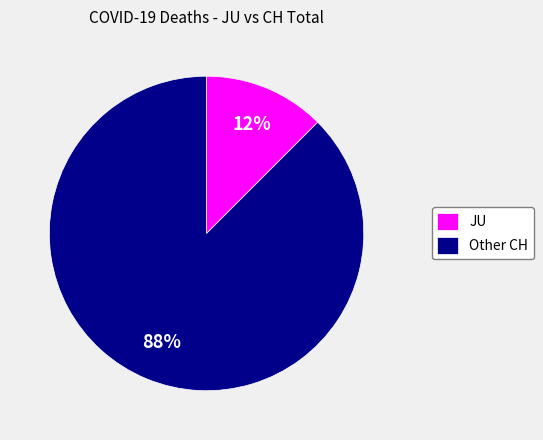

Which category has the smallest portion of the pie?

JU